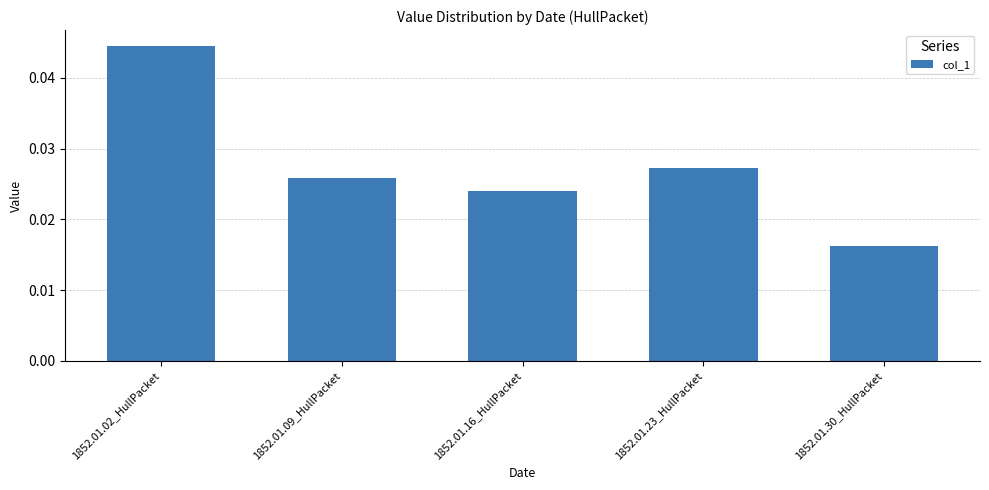

At which category does the chart reach its peak across all series?

1852.01.02_HullPacket